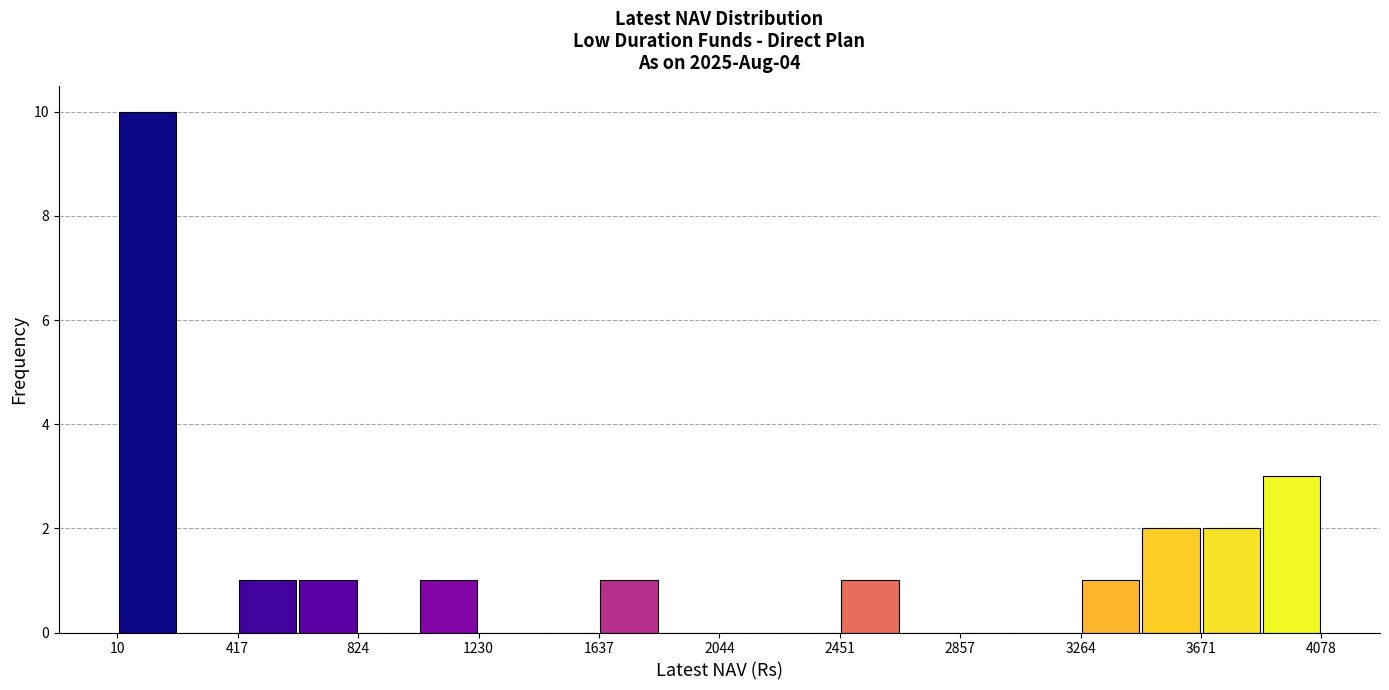

Reading left to right, list every bar in this chart as the range it spans on the x-axis followed by its height. Neither the bar edges nor the heights are printed on the chart, so give them approximately, as read against the axes.

0 to 200: 10
200 to 400: 0
400 to 600: 1
600 to 800: 1
800 to 1050: 0
1050 to 1250: 1
1250 to 1450: 0
1450 to 1650: 0
1650 to 1850: 1
1850 to 2050: 0
2050 to 2250: 0
2250 to 2450: 0
2450 to 2650: 1
2650 to 2850: 0
2850 to 3050: 0
3050 to 3250: 0
3250 to 3450: 1
3450 to 3650: 2
3650 to 3850: 2
3850 to 4100: 3